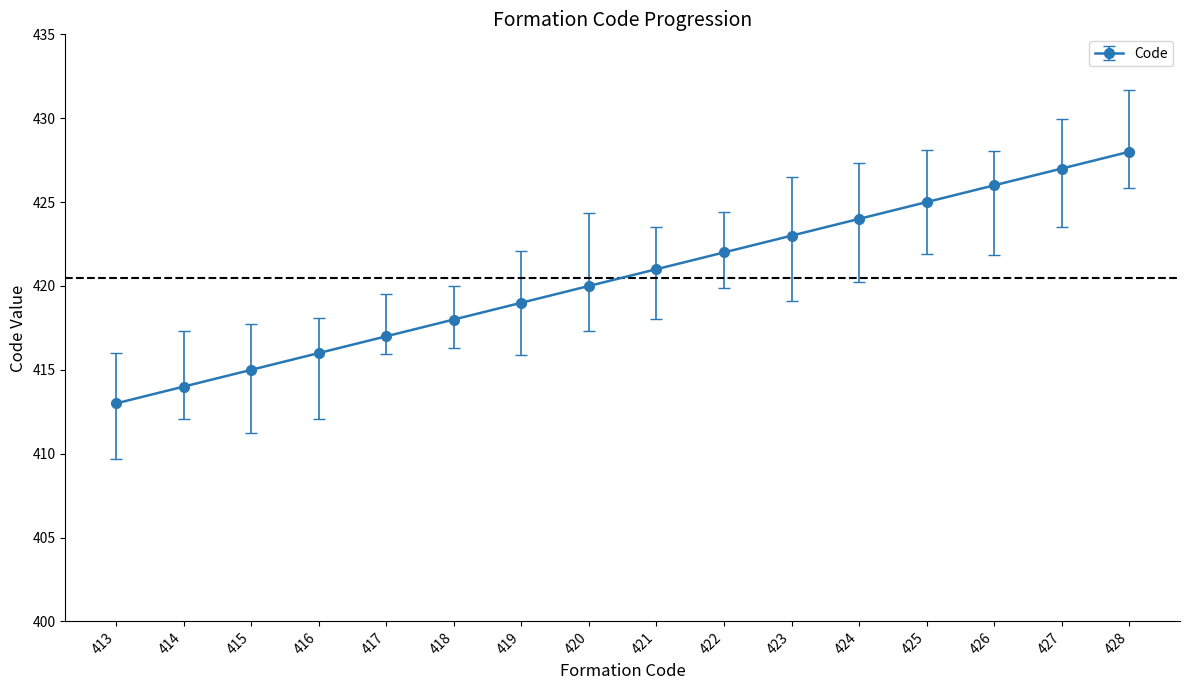

True or false: there are more than 1 points higher than both neighbors.

False